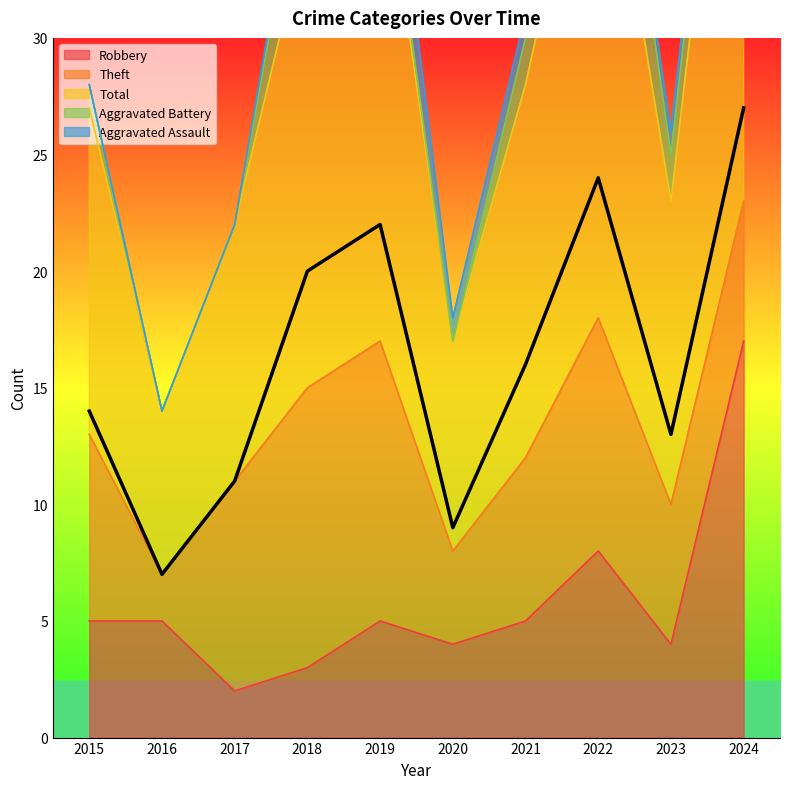

Reading left to right, what are all the values shown in this chart?

Robbery: 5	5	2	3	5	4	5	8	4	17
Theft: 8	2	9	12	12	4	7	10	6	6
Total: 14	7	11	20	22	9	16	24	13	27
Aggravated Battery: 1	0	0	4	1	0	2	5	2	3
Aggravated Assault: 0	0	0	1	3	1	1	0	1	1